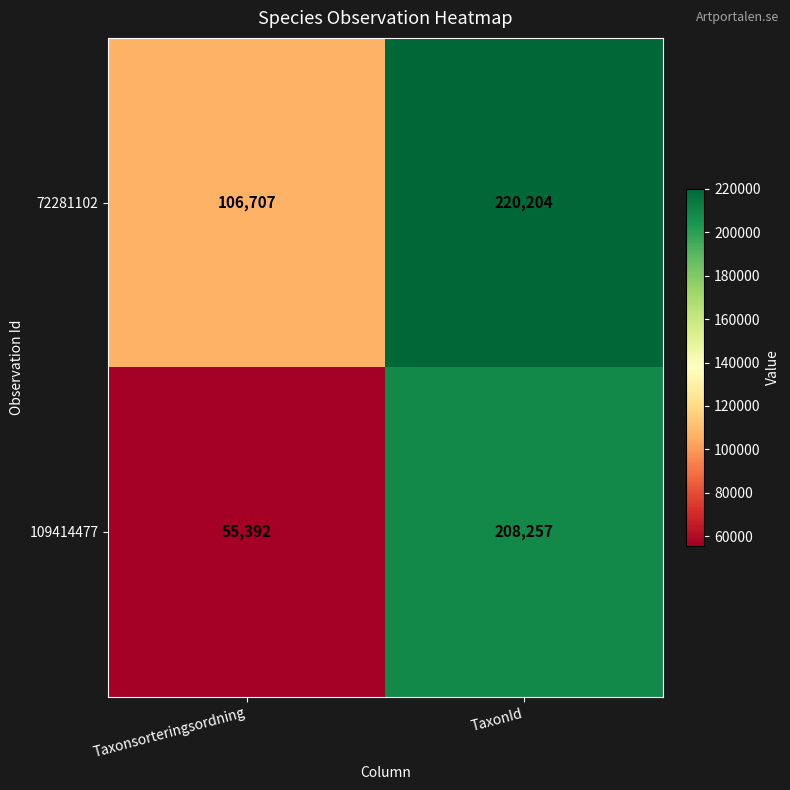

What is the average value of the 72281102 series?

163456